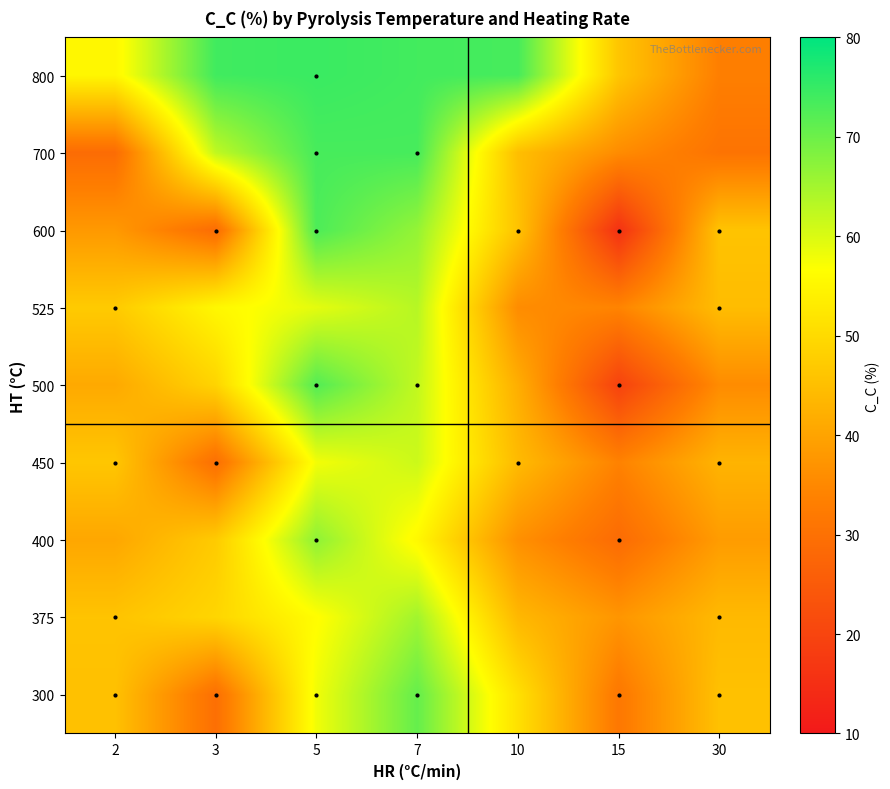

Reading left to right, list all the values displayed in this chart.

300: 2=45.4	3=29.7	5=58.0	7=70.7	10=51.2	15=31.6	30=45.4
375: 2=45.8	3=49.2	5=56.3	7=65.2	10=43.7	15=37.5	30=44.0
400: 2=40.6	3=47.2	5=66.9	7=55.5	10=36.5	15=28.9	30=38.6
450: 2=46.4	3=29.7	5=57.8	7=61.4	10=44.2	15=33.9	30=43.0
500: 2=41.1	3=48.9	5=72.3	7=62.2	10=42.0	15=19.5	30=35.7
525: 2=47.1	3=55.3	5=59.1	7=63.3	10=35.8	15=34.2	30=44.6
600: 2=38.1	3=29.0	5=72.9	7=66.4	10=45.8	15=15.6	30=45.8
700: 2=29.0	3=62.5	5=73.4	7=73.5	10=44.9	15=35.7	30=30.7
800: 2=55.2	3=74.0	5=74.6	7=73.8	10=73.5	15=46.2	30=33.2